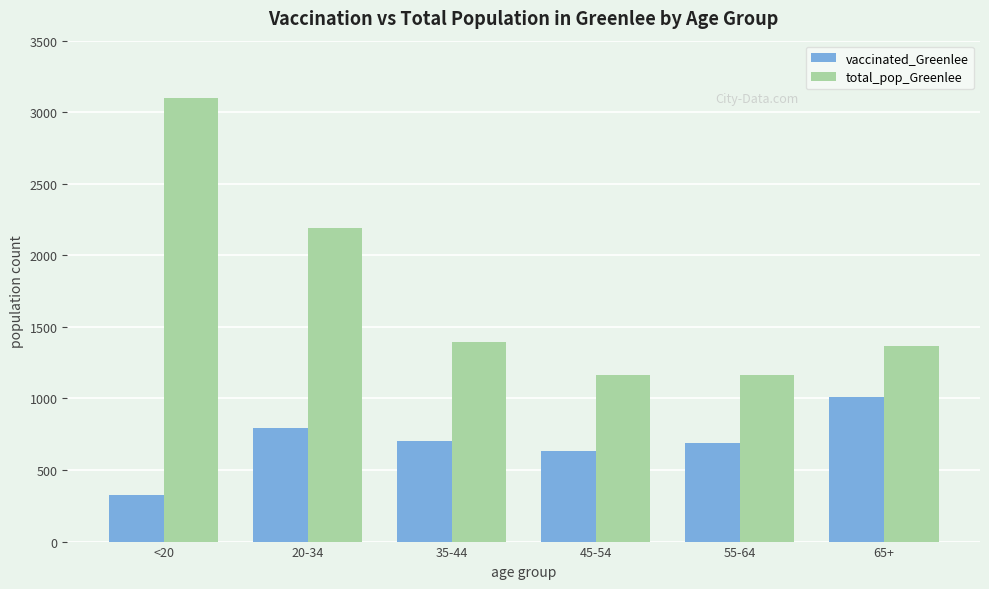

What is the average value of the vaccinated_Greenlee series?

692